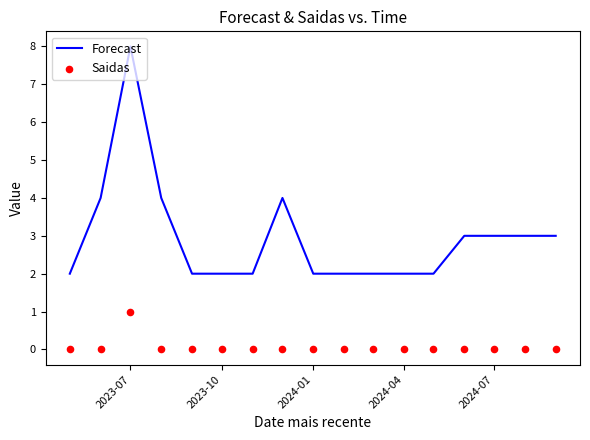

At how many categories does at least one series exceed 2?

8